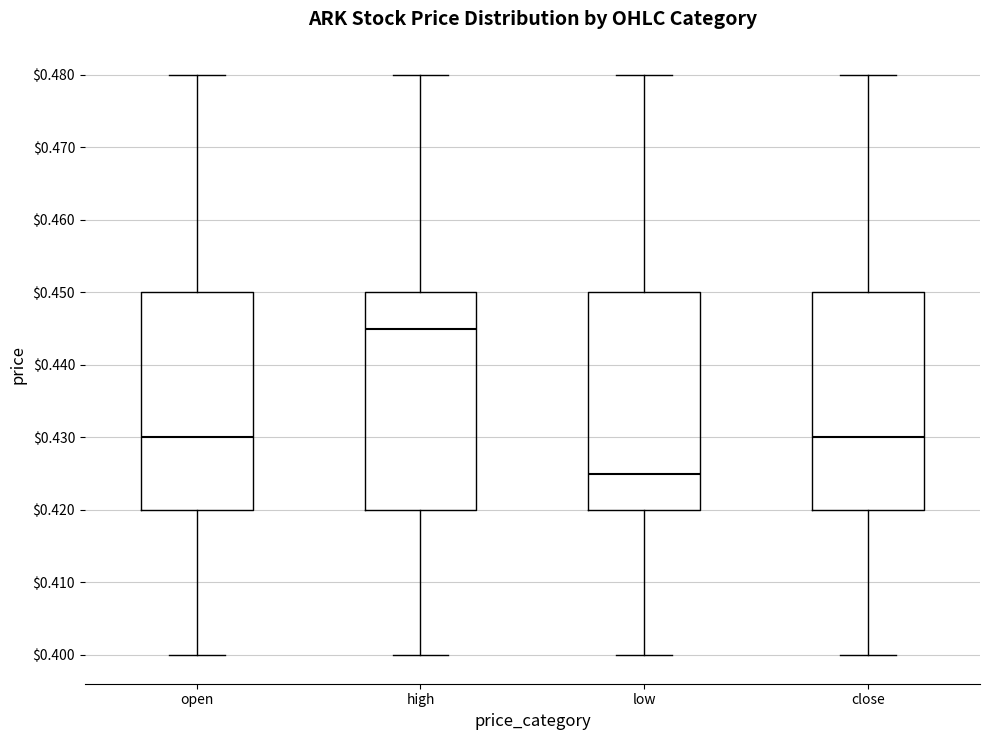

Where does the lower whisker of the box for low end on the y-axis? The values are not printed on the chart, so give them approximately, as read against the axis.

0.400